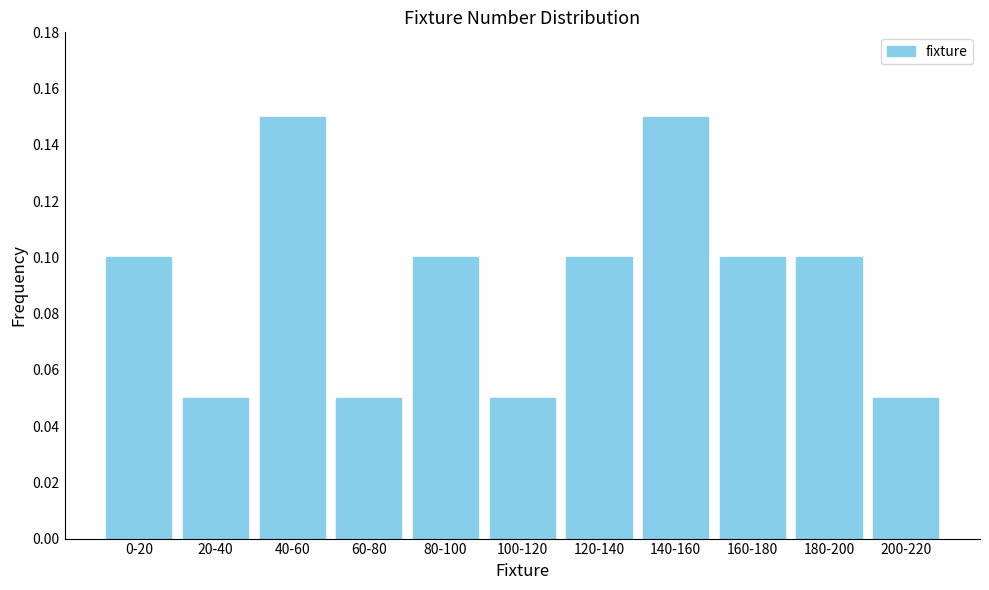

How many values are between 0 and 1?

11